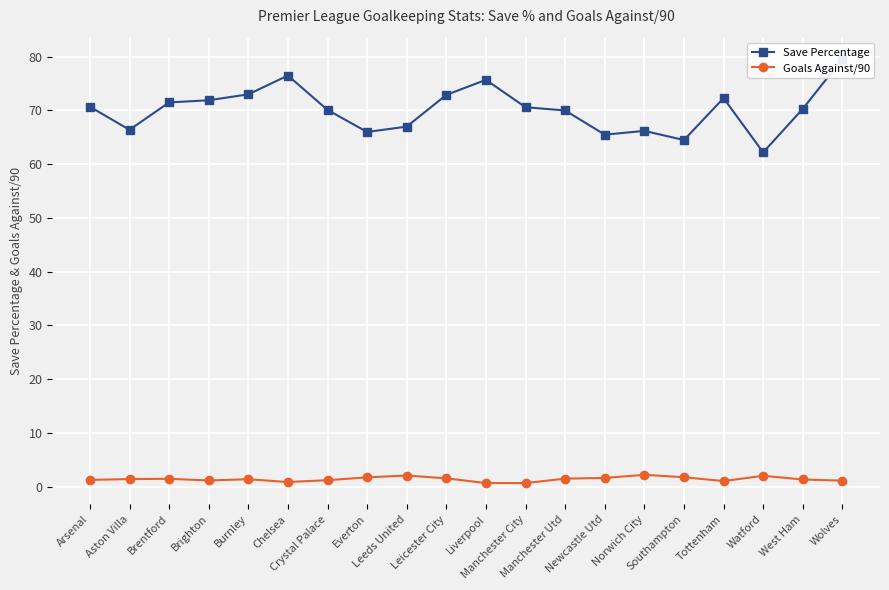

What is the difference between the second highest and minimum values in the Save Percentage series?

14.3